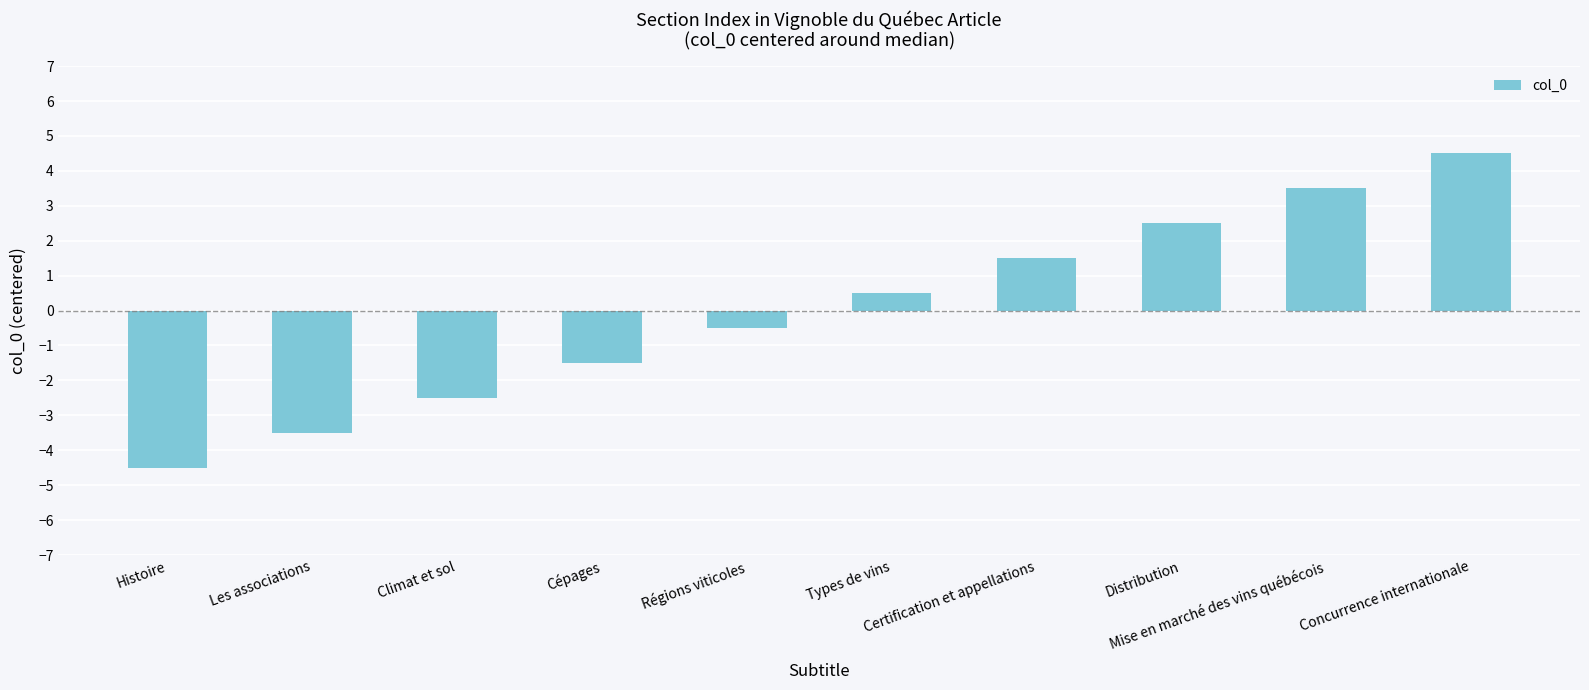

The chart shows a value of 0.5 at Types de vins. True or false?

True